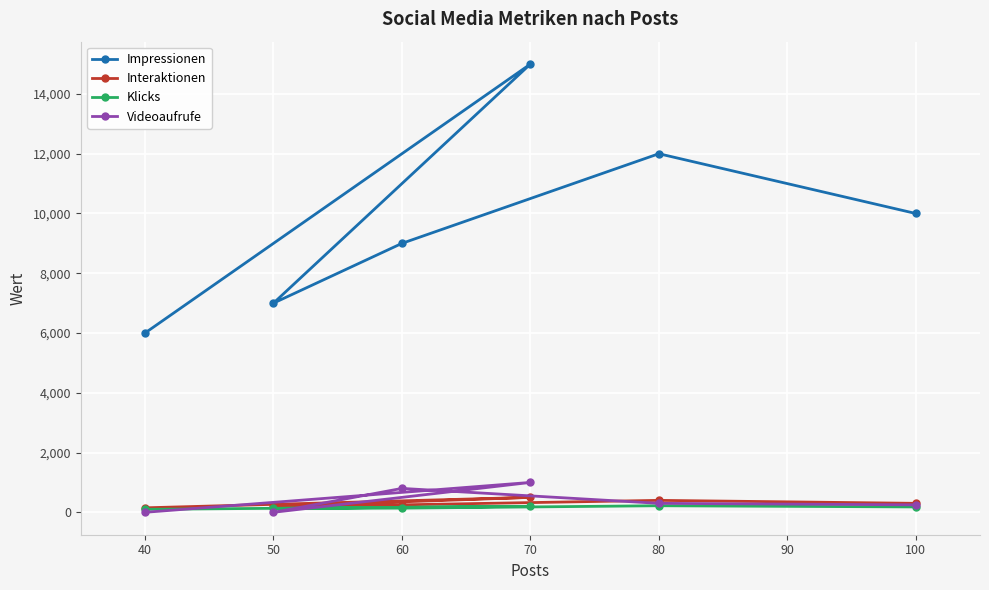

What is the difference between the Impressionen values at 100 and 70?

5000